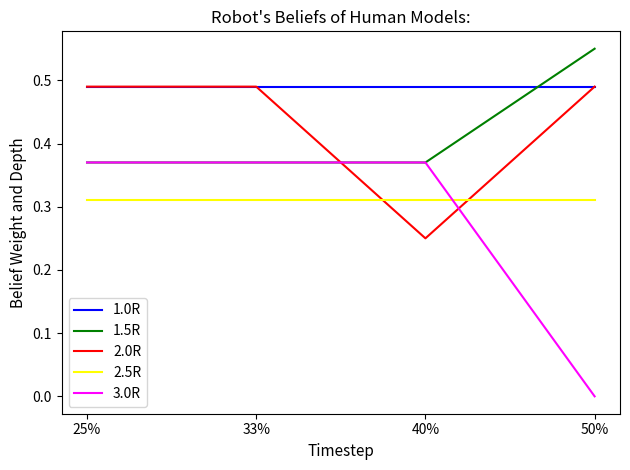

At which category does the chart reach its minimum across all series?

50%